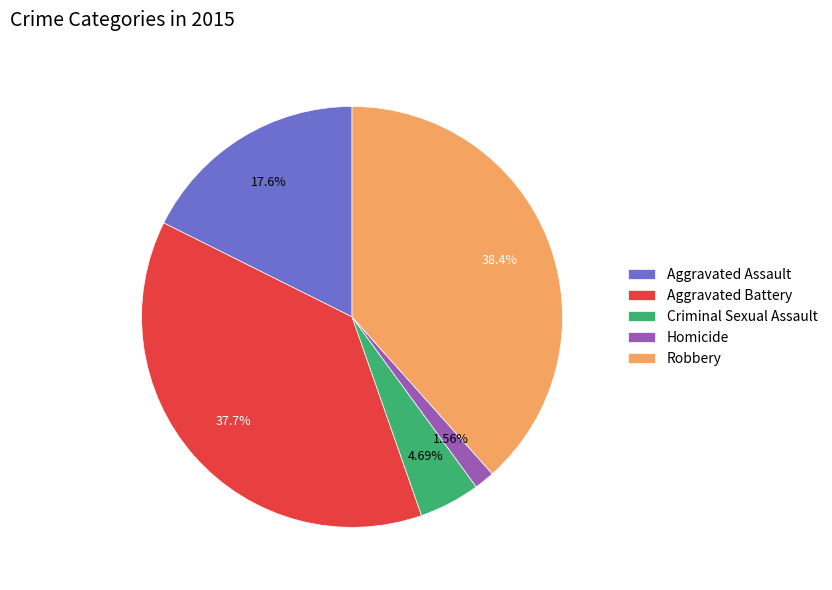

Count the number of slices in the pie.

5